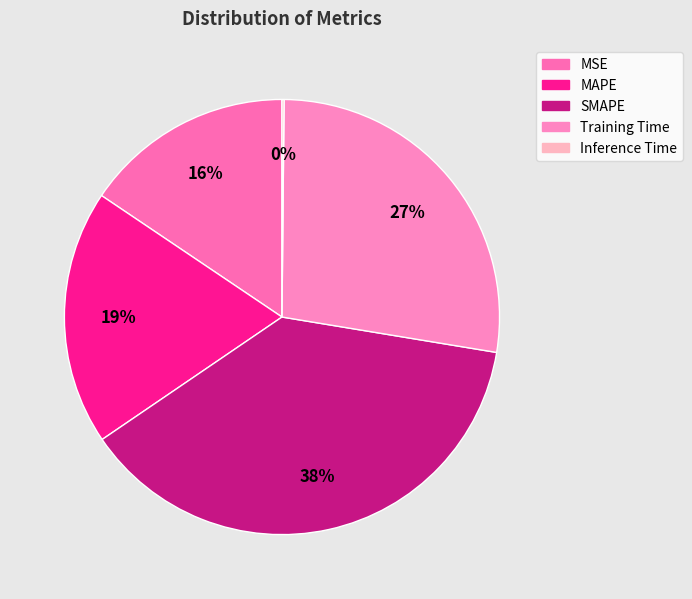

Is Training Time the majority of the pie?

No